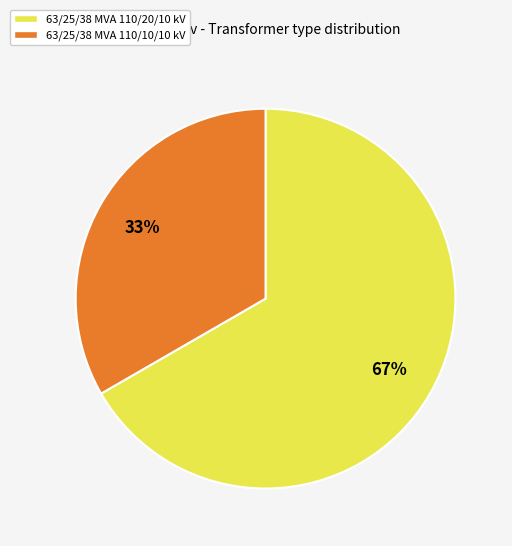

To the nearest percent, what is the combined percentage of 63/25/38 MVA 110/10/10 kV and 63/25/38 MVA 110/20/10 kV?

100%